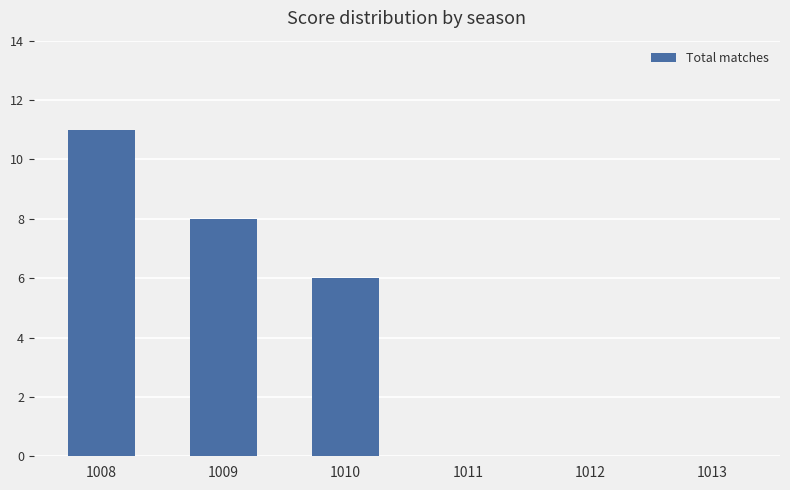

Which label corresponds to the largest value in the chart?

1008